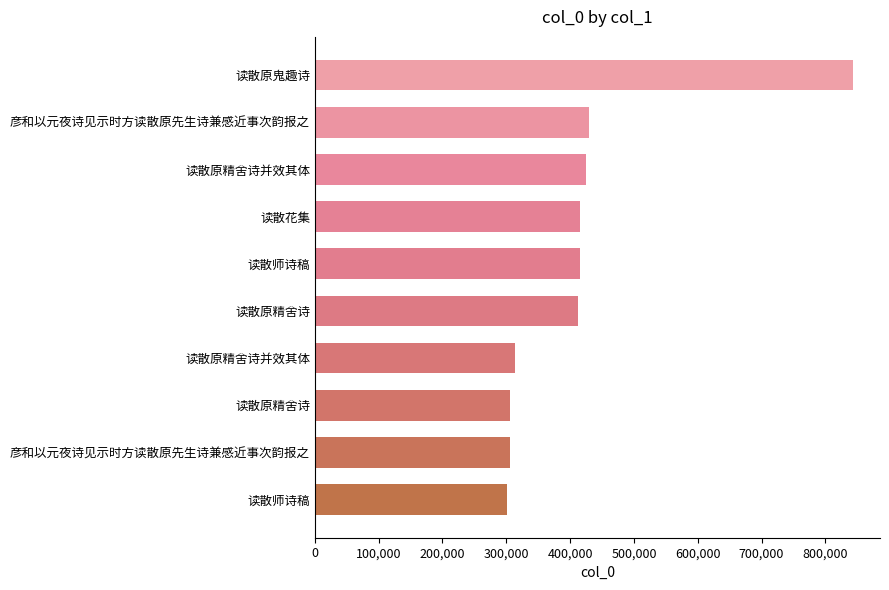

How many bars are there in total?

10